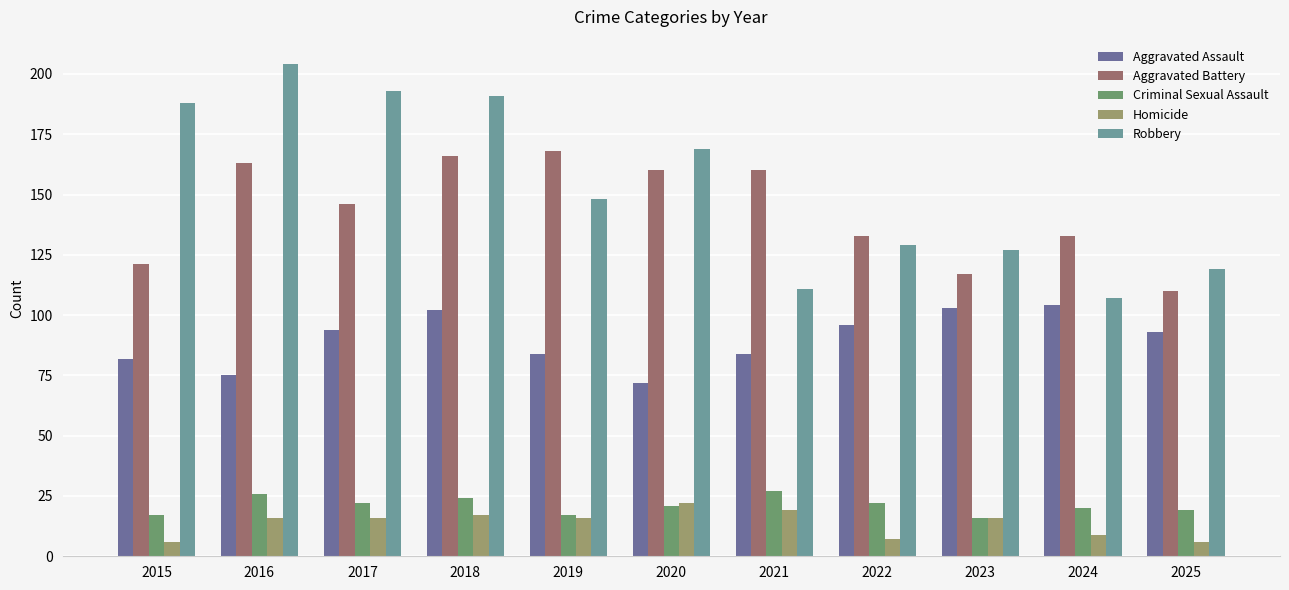

True or false: Criminal Sexual Assault has a value of 10 at 2019.

False